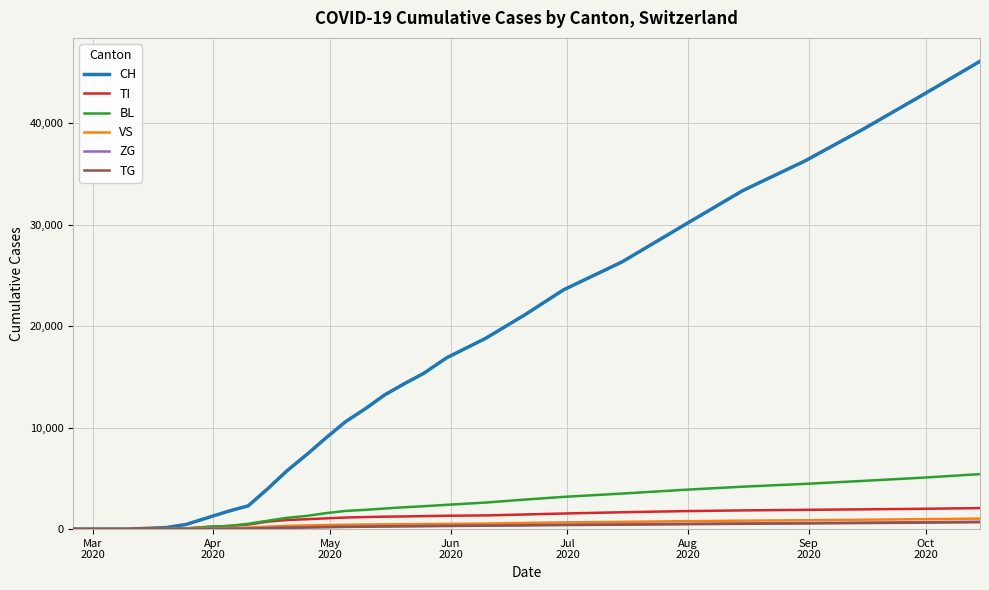

What are all the series names shown in the legend?

CH, TI, BL, VS, ZG, TG